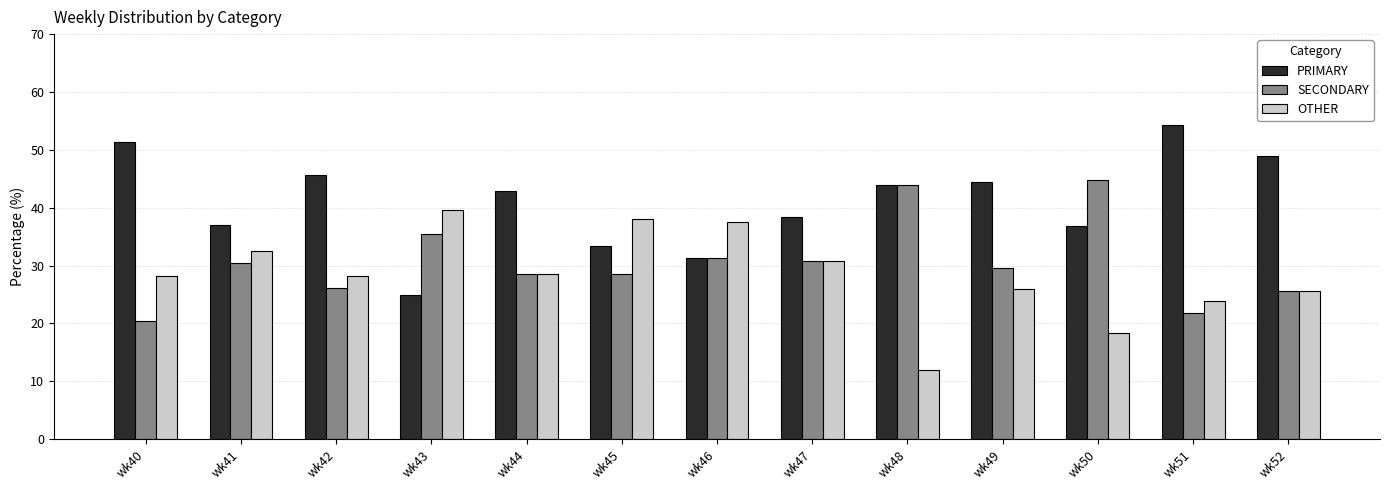

What value does the OTHER series have at wk47?

30.8